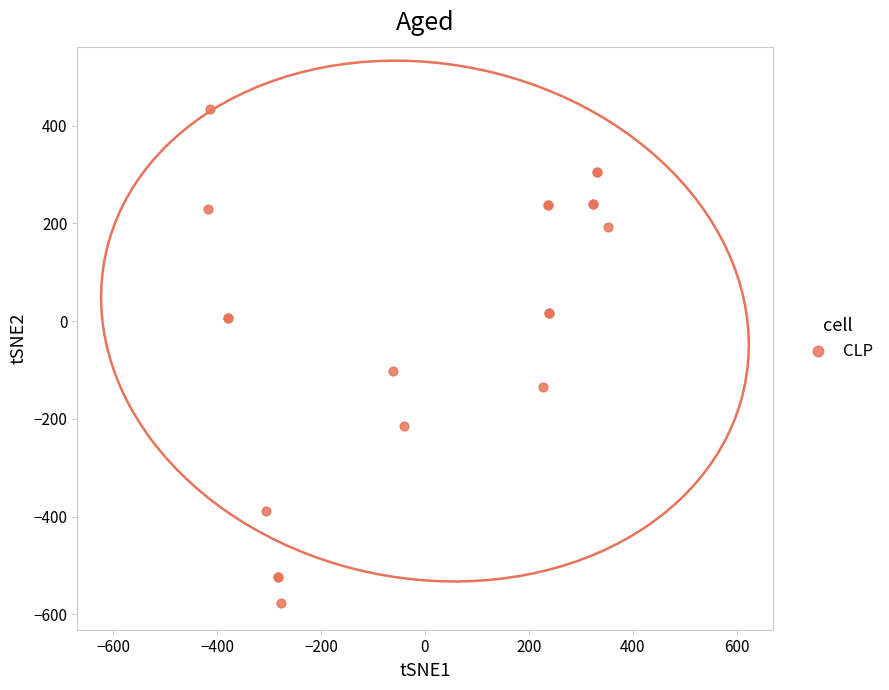

What Y value in the scatter plot is closest to -71?

-102.6